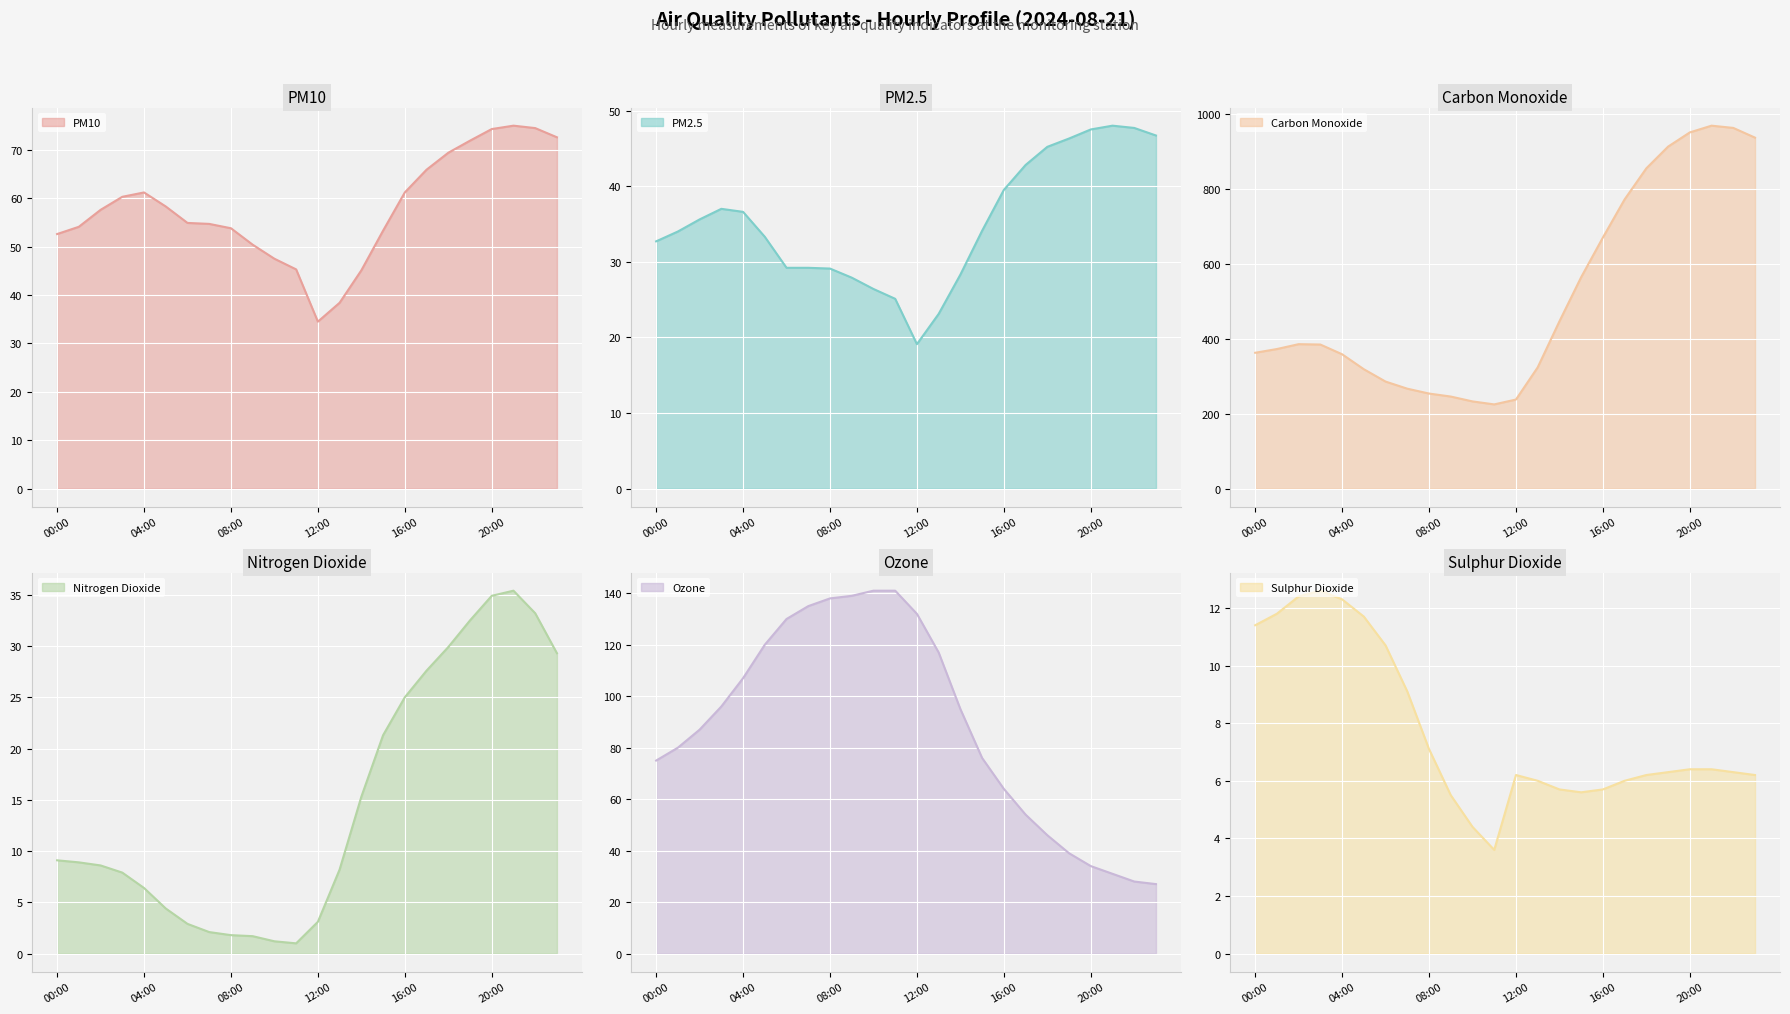

Reading right to left, what are all the values shown in this chart?

pm10: 72.6	74.5	75.0	74.3	71.9	69.4	65.9	61.2	53.3	45.1	38.4	34.5	45.3	47.5	50.4	53.8	54.7	54.9	58.3	61.2	60.3	57.6	54.1	52.6
pm2_5: 46.7	47.7	48.0	47.5	46.3	45.2	42.8	39.5	34.1	28.3	23.1	19.1	25.1	26.4	27.9	29.1	29.2	29.2	33.3	36.6	37.0	35.6	34.0	32.7
carbon_monoxide: 938.0	964.0	970.0	952.0	914.0	856.0	773.0	671.0	565.0	447.0	324.0	238.0	225.0	233.0	246.0	254.0	267.0	286.0	319.0	359.0	385.0	386.0	373.0	363.0
nitrogen_dioxide: 29.3	33.2	35.4	34.9	32.5	29.9	27.6	25.0	21.3	15.3	8.2	3.1	1.0	1.2	1.7	1.8	2.1	2.9	4.4	6.4	7.9	8.6	8.9	9.1
ozone: 27.0	28.0	31.0	34.0	39.0	46.0	54.0	64.0	76.0	95.0	117.0	132.0	141.0	141.0	139.0	138.0	135.0	130.0	120.0	107.0	96.0	87.0	80.0	75.0
sulphur_dioxide: 6.2	6.3	6.4	6.4	6.3	6.2	6.0	5.7	5.6	5.7	6.0	6.2	3.6	4.4	5.5	7.1	9.1	10.7	11.7	12.3	12.6	12.4	11.8	11.4